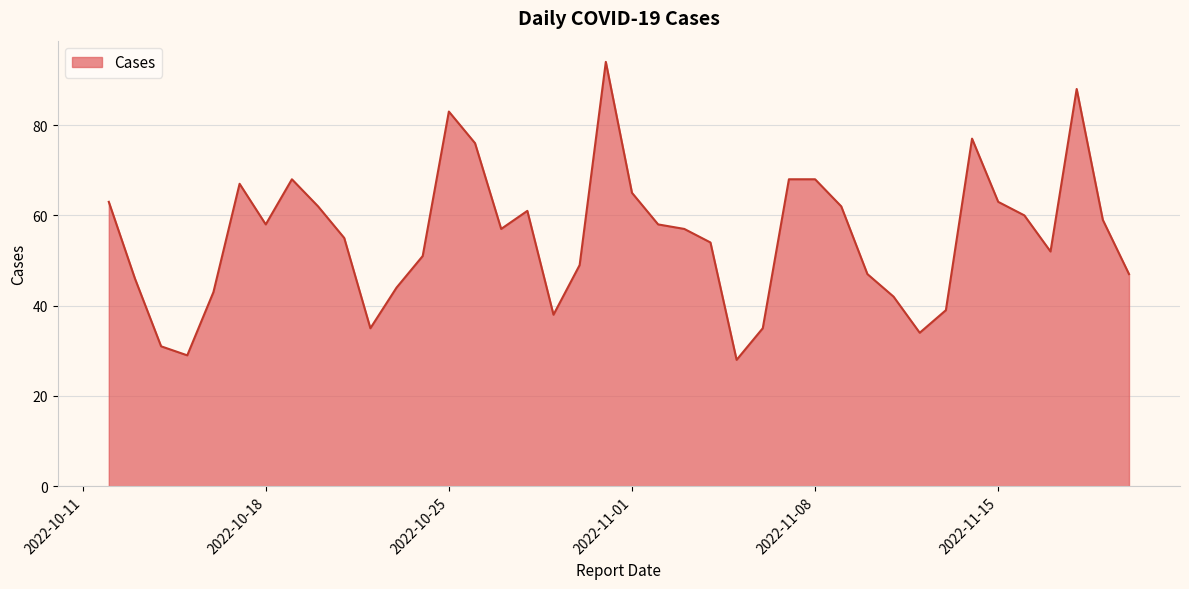

What is the minimum value shown in the chart?

28